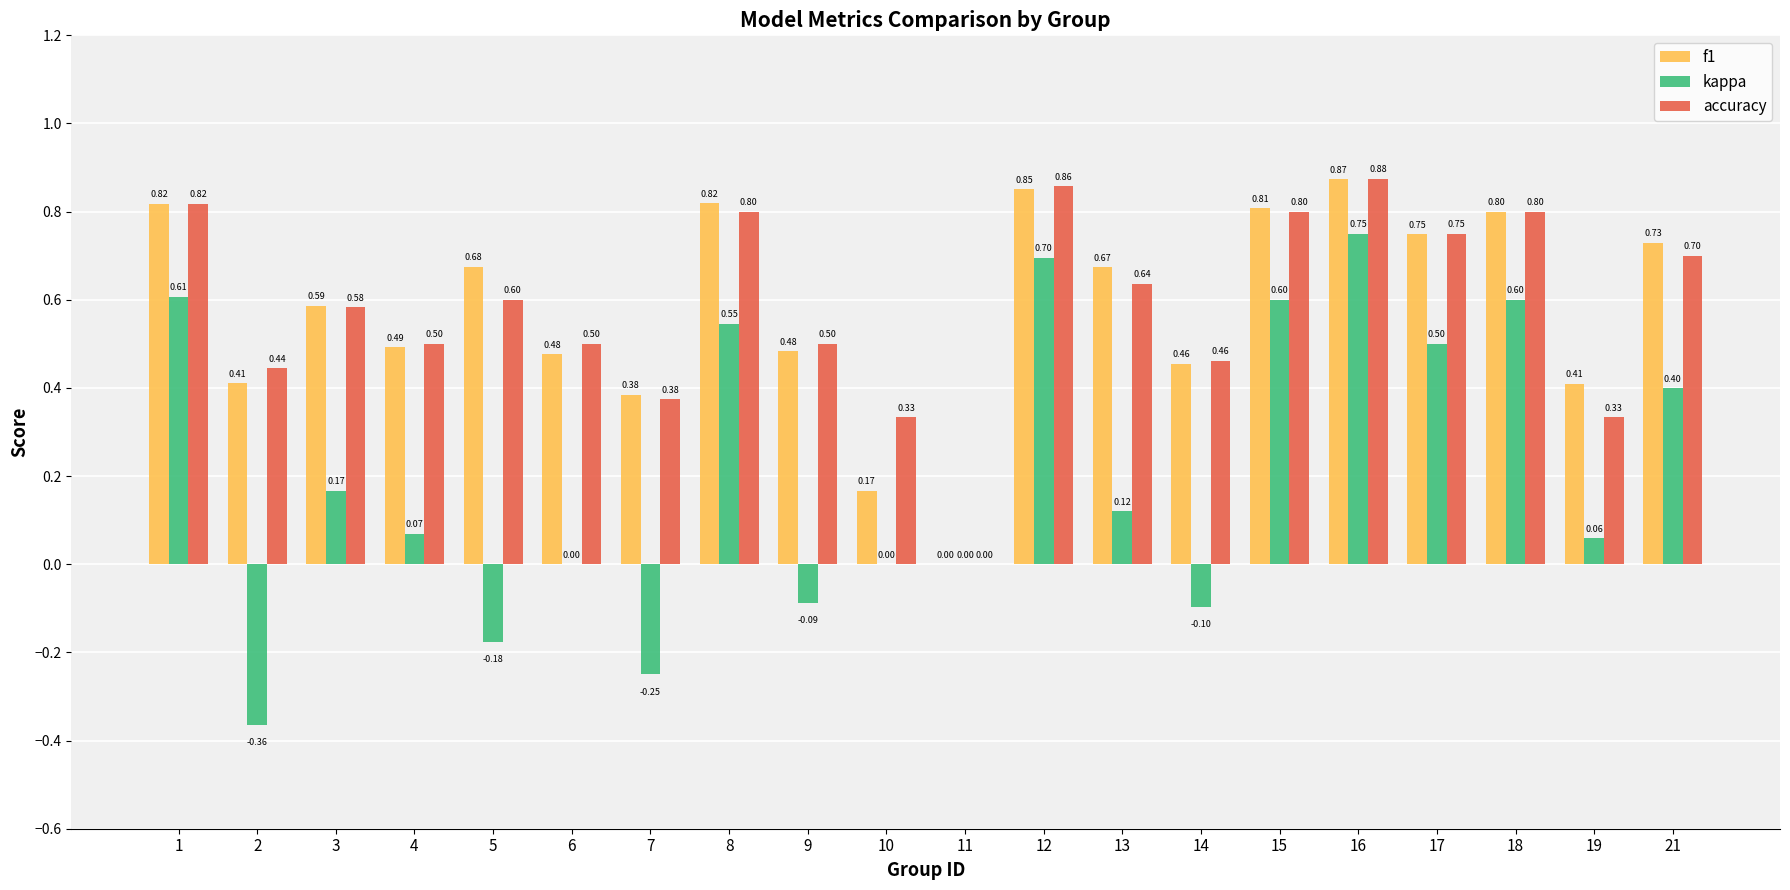

How many categories are shown in the chart?

20